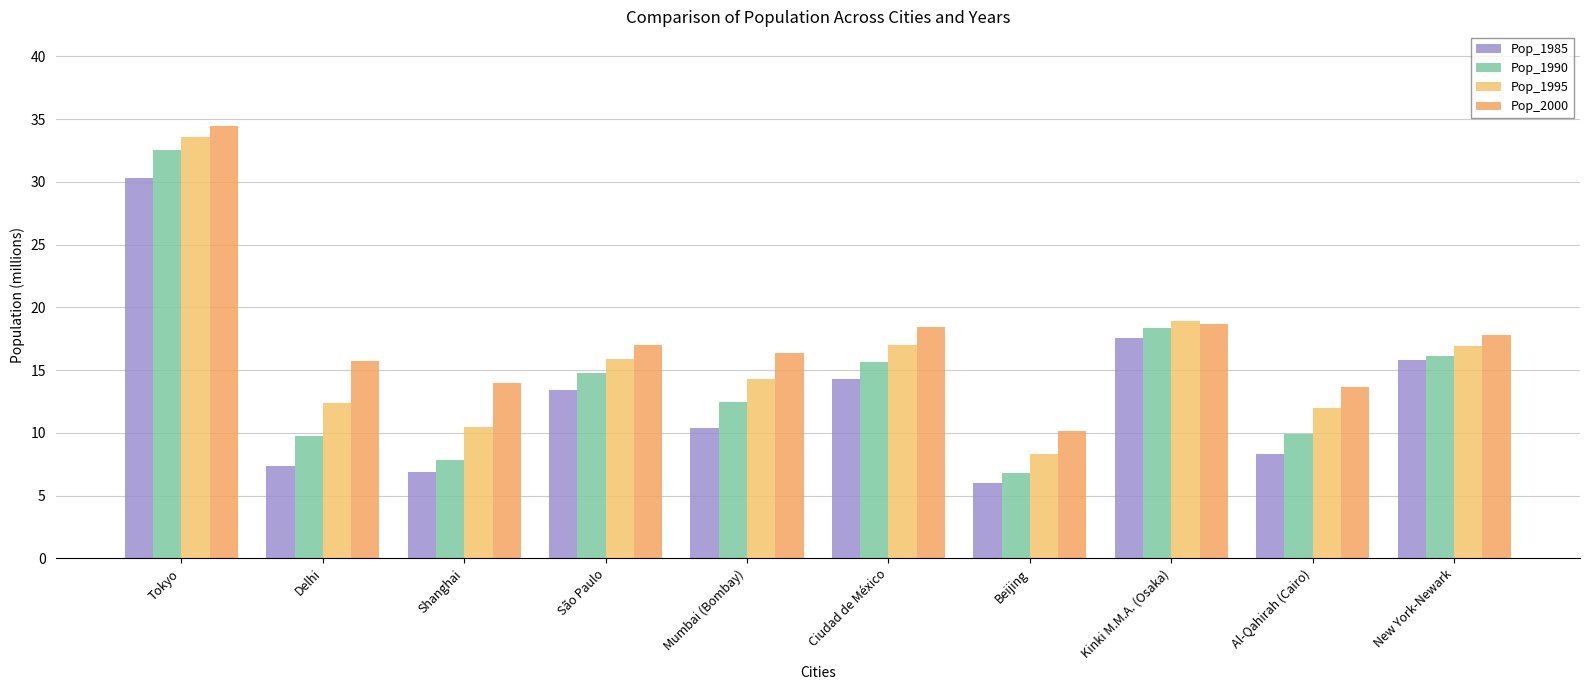

At which category does the chart reach its minimum across all series?

Beijing